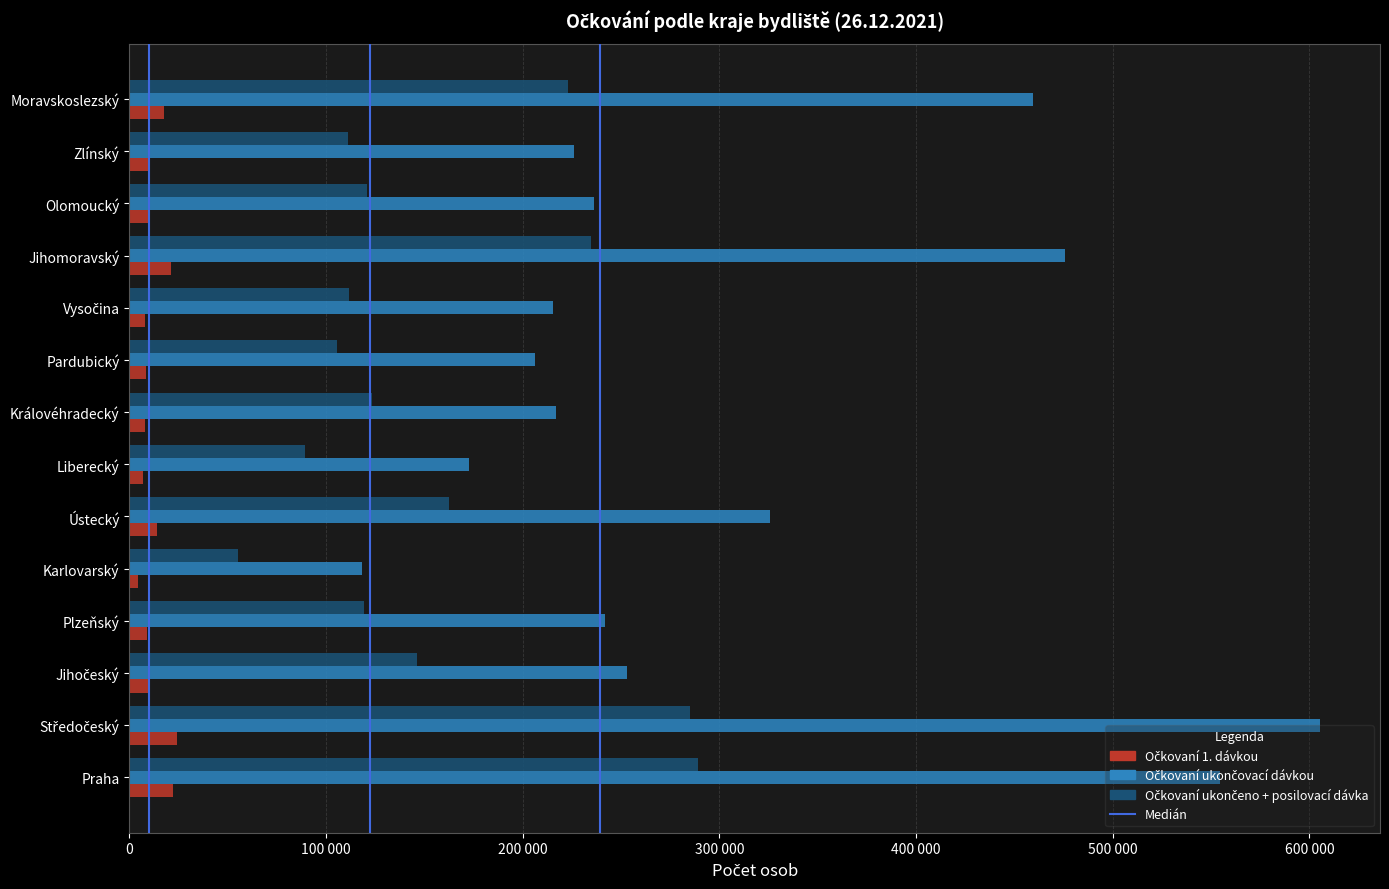

Reading left to right, list all the values displayed in this chart.

Očkovaní 1. dávkou: 22328	24303	10649	8779	4225	14286	7099	8091	8397	8119	21009	10326	10017	17700
Očkovaní ukončovací dávkou: 554690	605596	253166	242042	118383	325853	172759	216704	206484	215308	475685	236073	226092	459665
Očkovaní ukončeno + posilovací dávka: 289002	284872	146113	119307	55383	162513	89336	123416	105544	111667	234793	120998	111168	222880